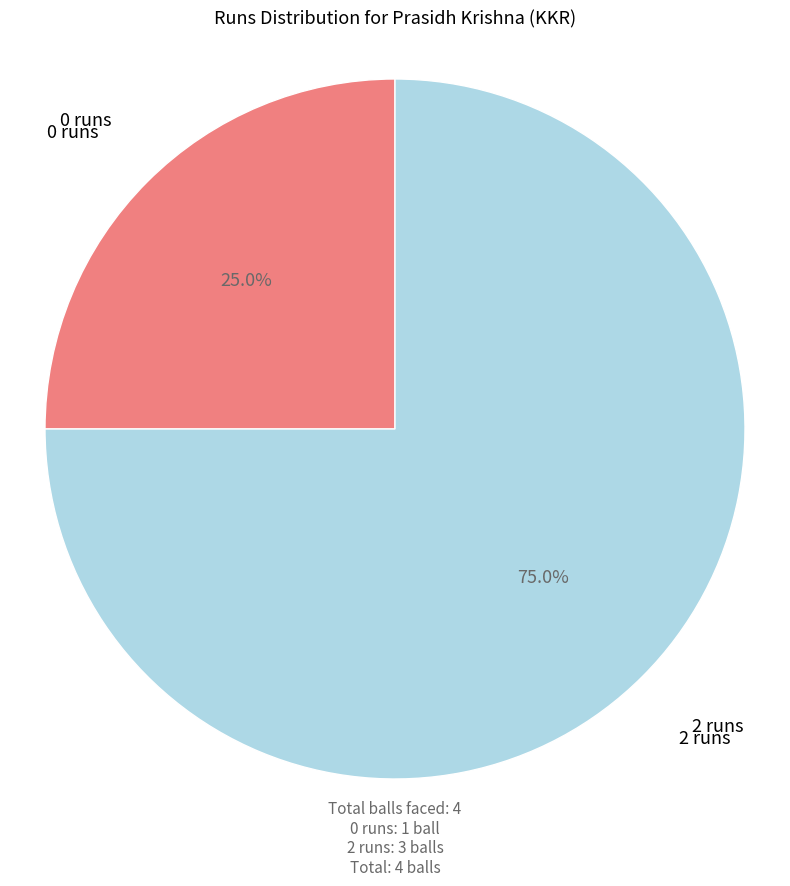

Does any single category account for the majority?

Yes